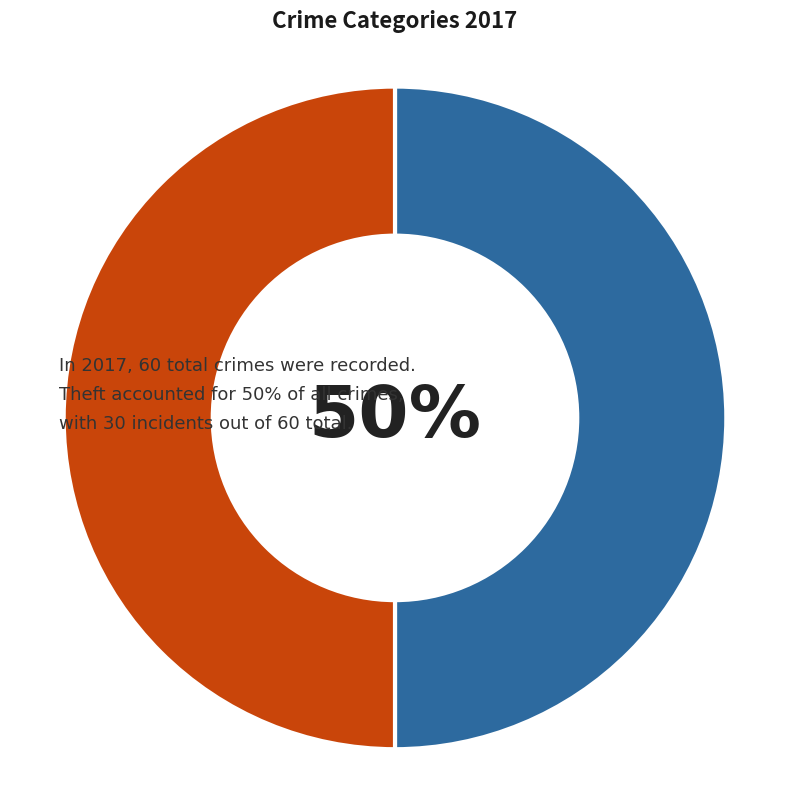

To the nearest percent, what is the average slice percentage?

50%